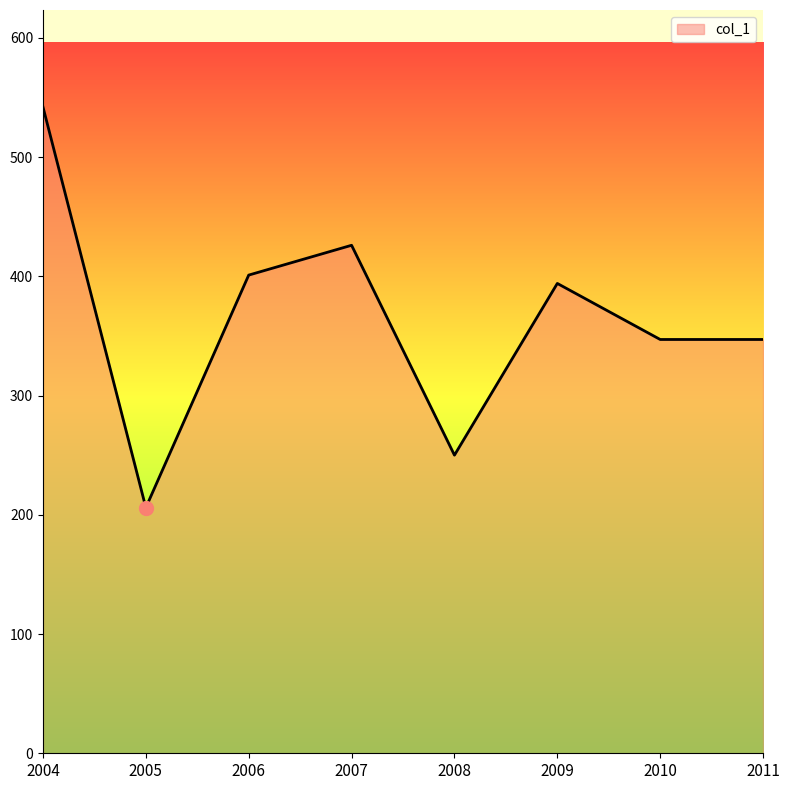

Is it true that the value at 2008 is 250?

True